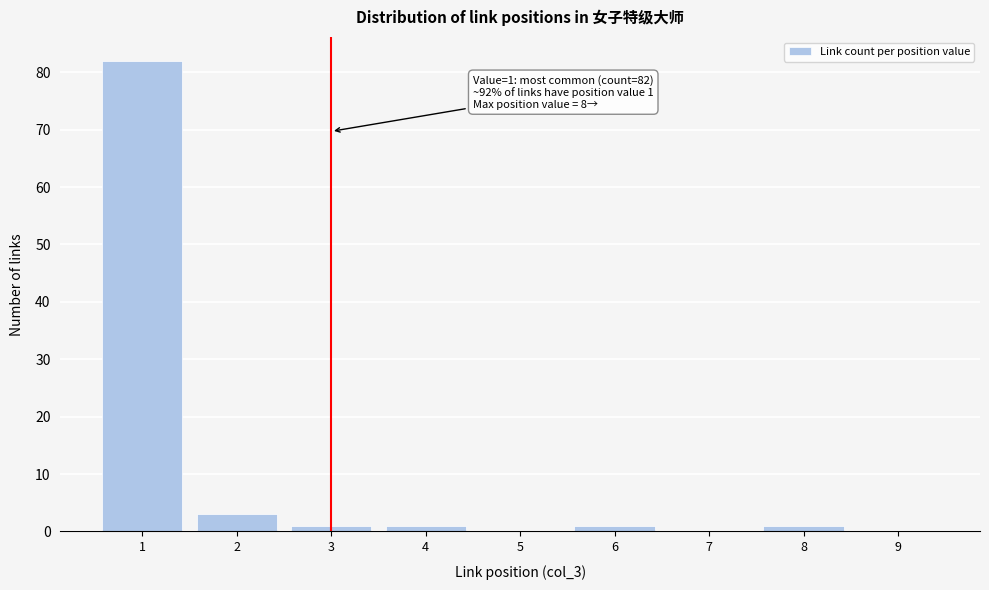

Reading right to left, extract all data points from this chart.

9=0	8=1	7=0	6=1	5=0	4=1	3=1	2=3	1=82